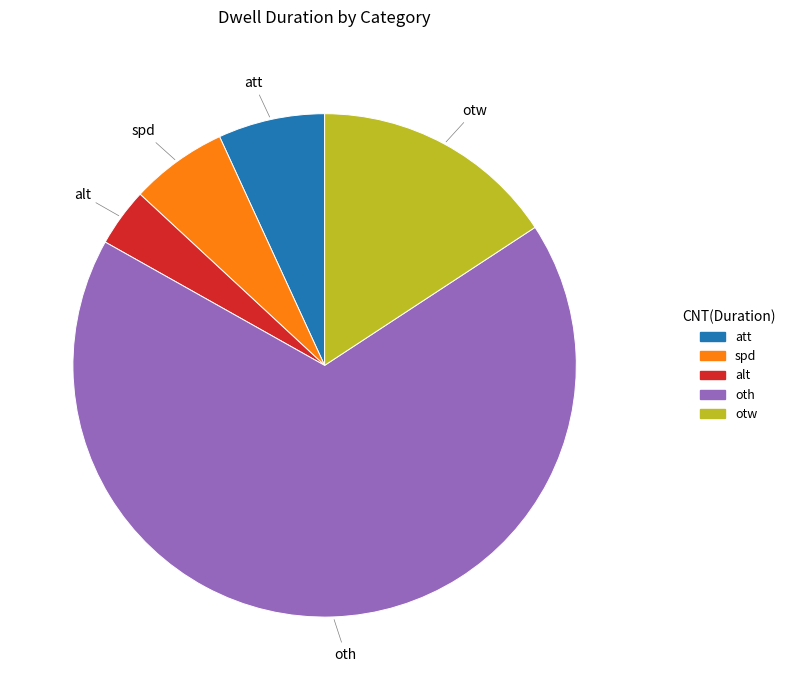

Is it true that otw is 16% of the pie?

True